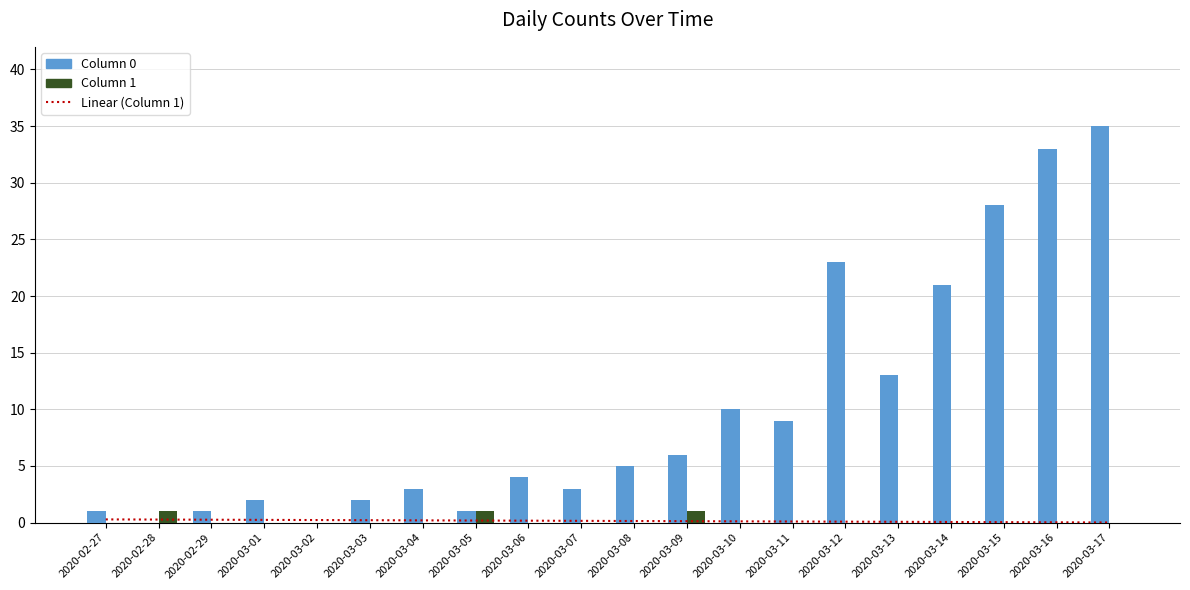

Which category has the highest value across all series?

2020-03-17